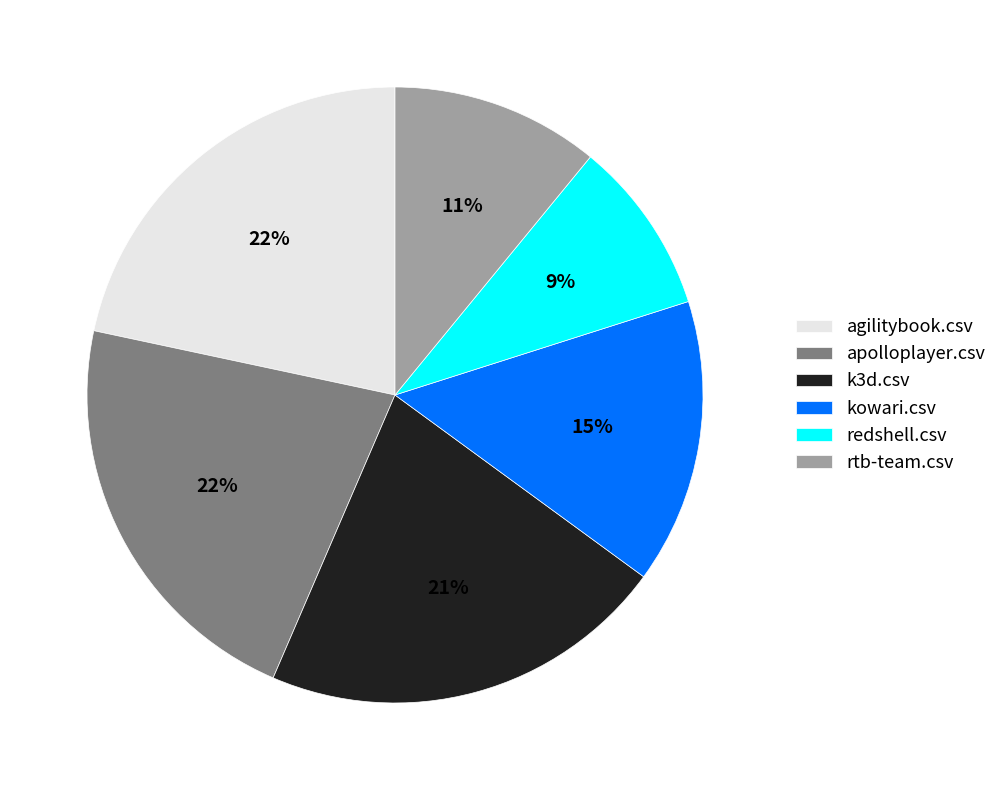

Does redshell.csv account for over 50% of the chart?

No